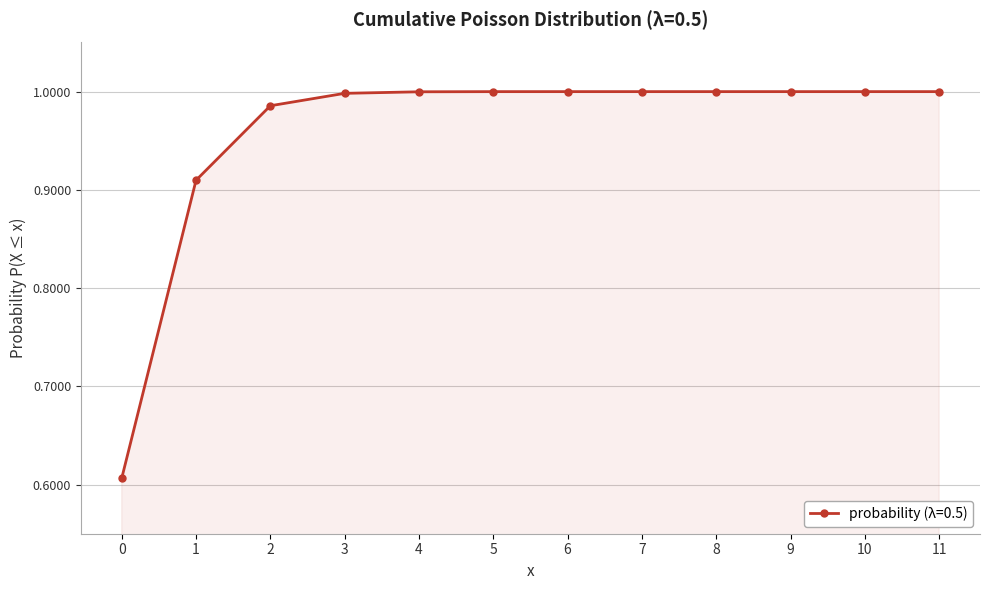

Is it true that the value at 10 is 1.0?

True